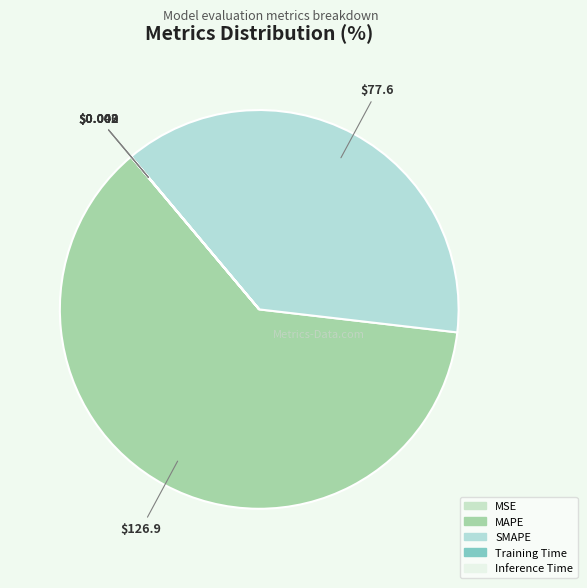

Which slice is the smallest?

Inference Time